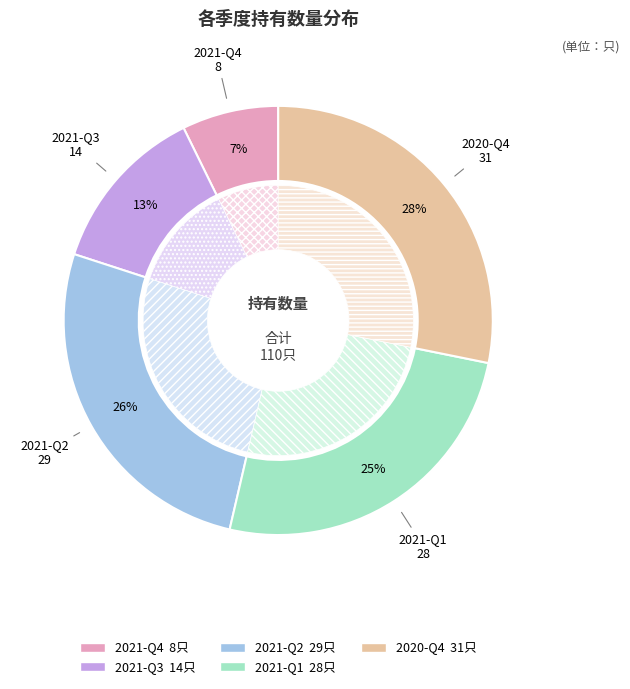

Count the number of slices in the pie.

5